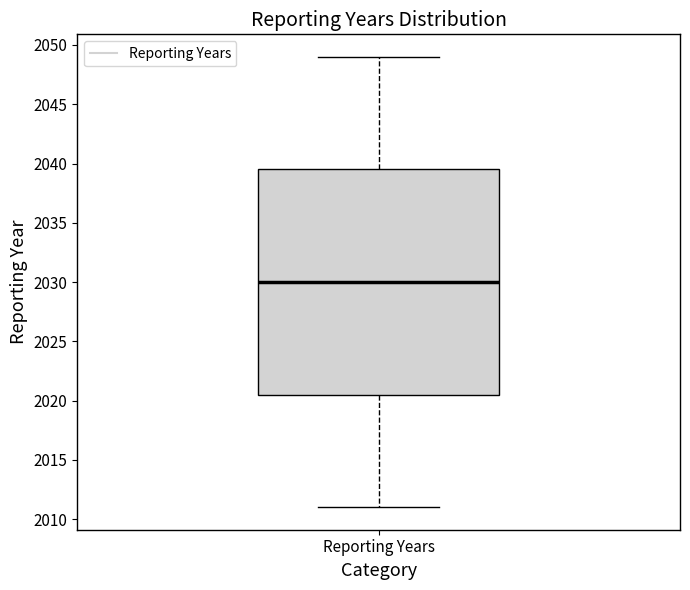

Where is the lower edge of the box for Reporting Years on the y-axis? The values are not printed on the chart, so give them approximately, as read against the axis.

2020.5